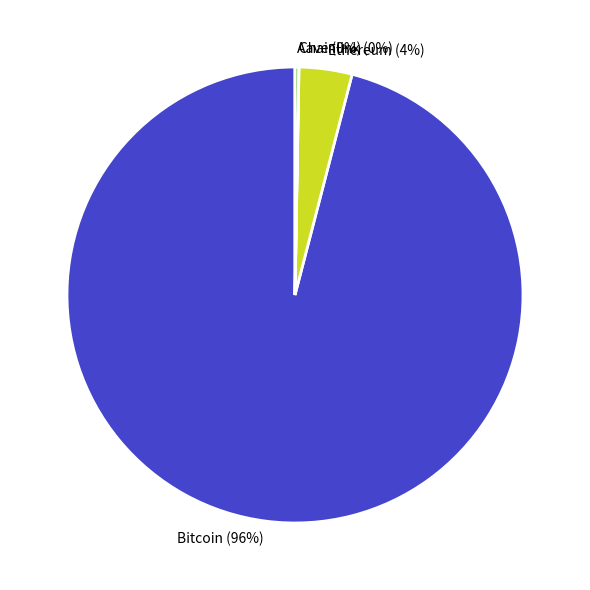

Which category has the biggest portion of the pie?

Bitcoin